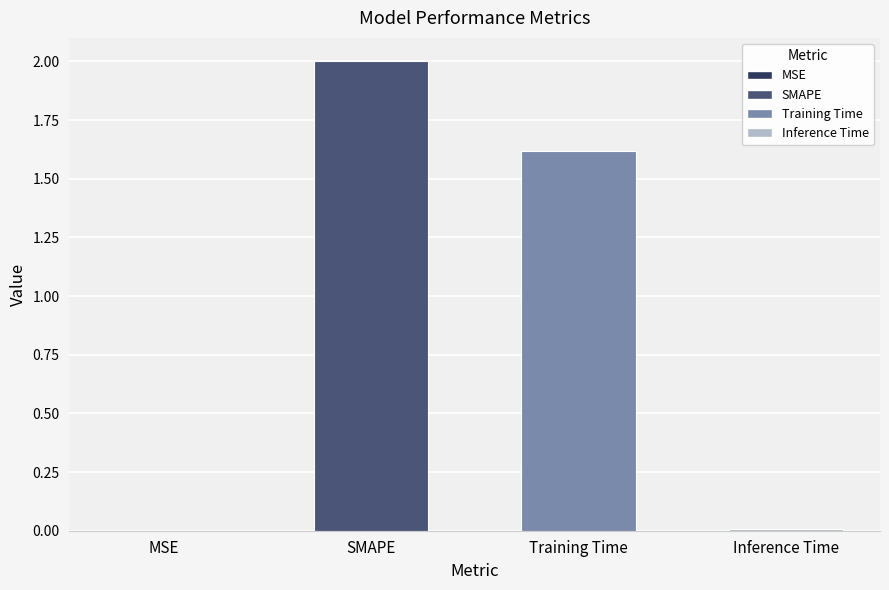

Between SMAPE and MSE, which is larger?

SMAPE